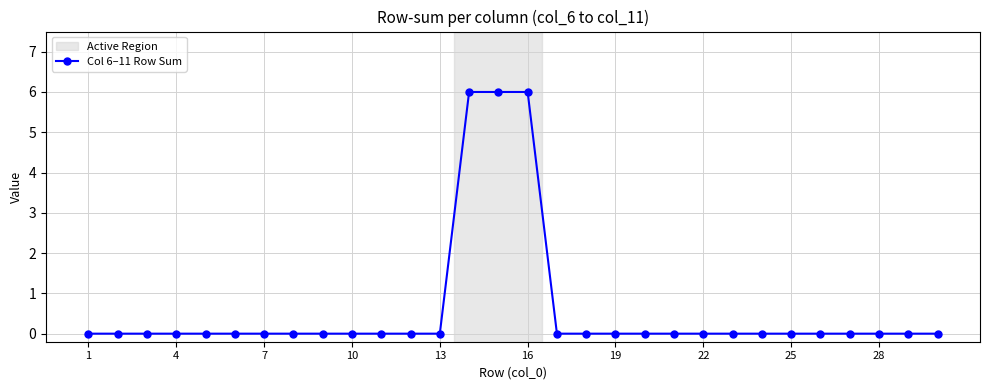

Reading left to right, list all the values displayed in this chart.

0	0	0	0	0	0	0	0	0	0	0	0	0	6	6	6	0	0	0	0	0	0	0	0	0	0	0	0	0	0